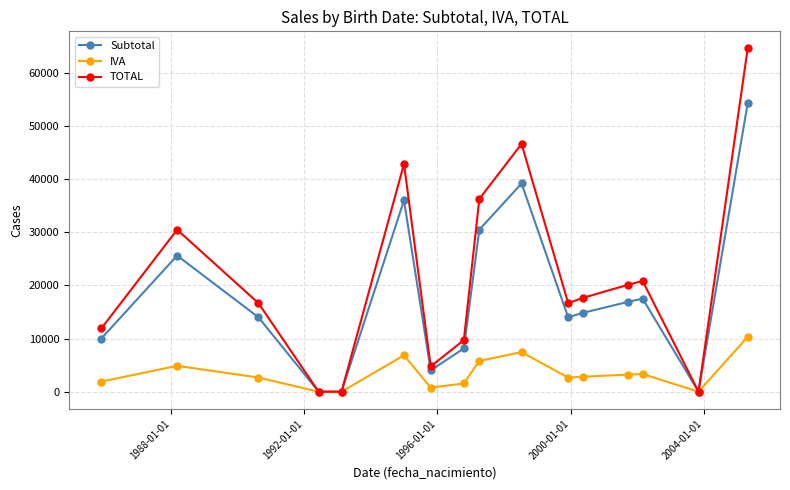

Rank the series by their average value, from highest to lowest.

TOTAL, Subtotal, IVA